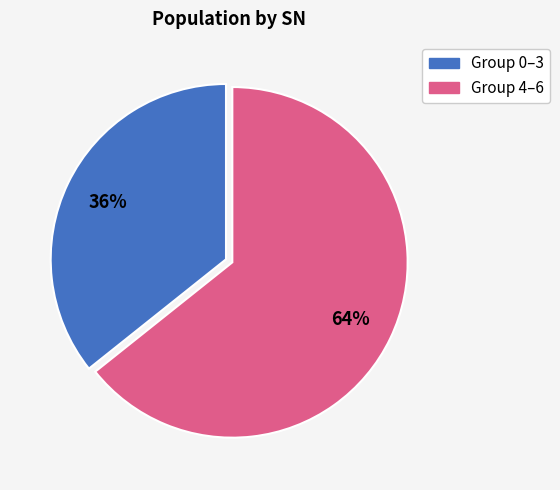

True or false: Group 0–3 accounts for 24% of the total.

False